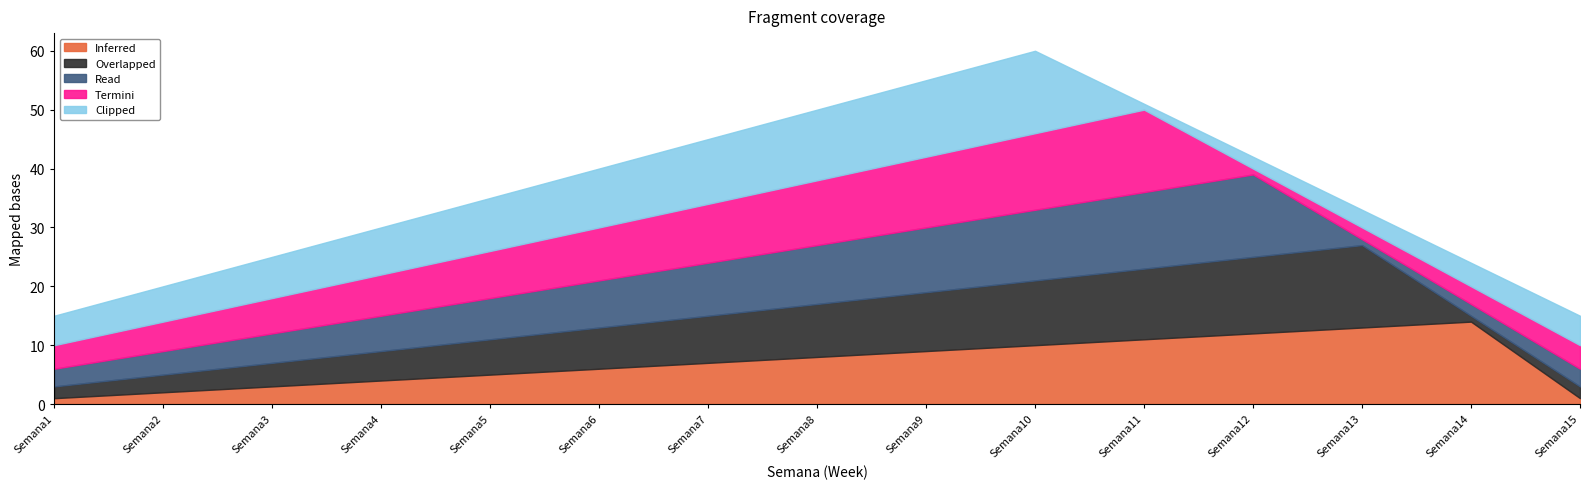

Which series changed the most between Semana1 and Semana5?

Inferred